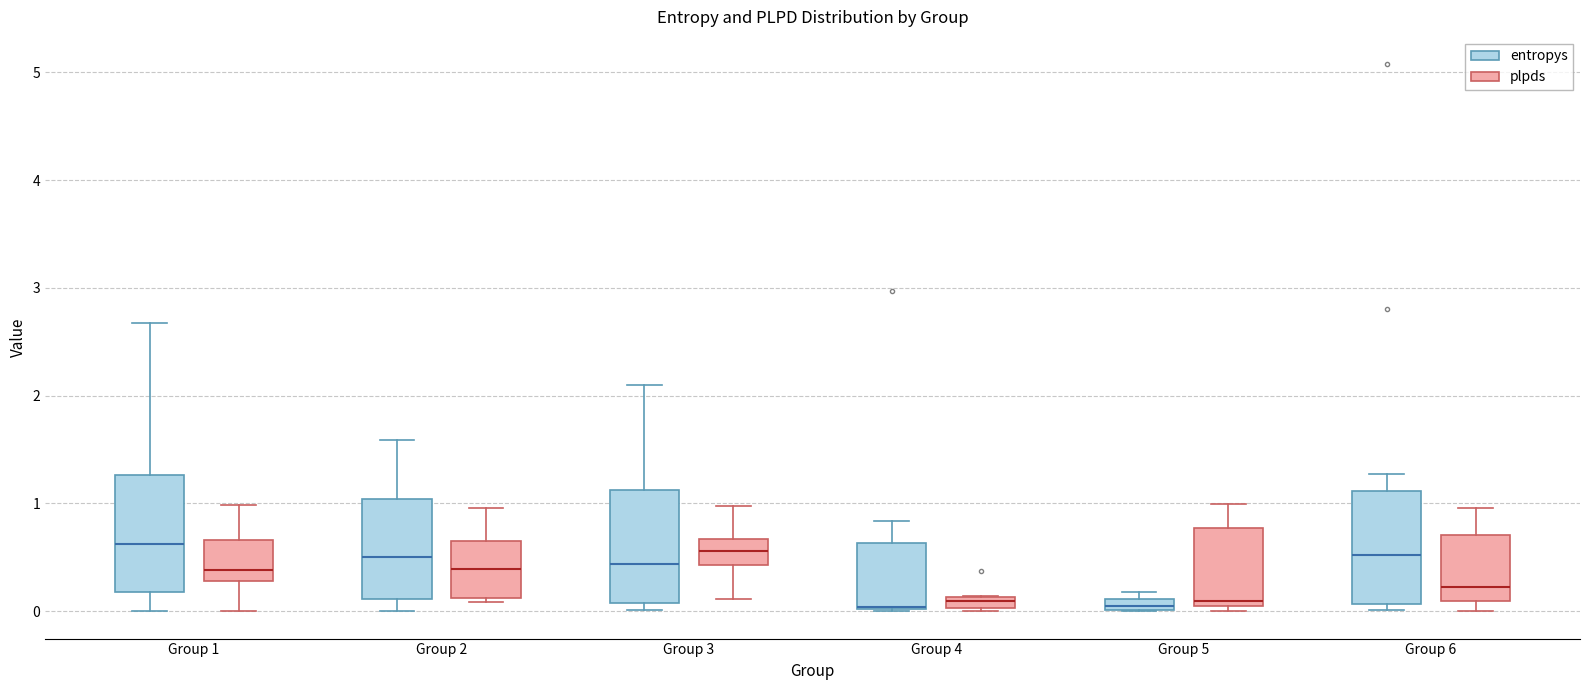

Where is the lower edge of the box for Group 3 (plpds) on the y-axis? The values are not printed on the chart, so give them approximately, as read against the axis.

0.4